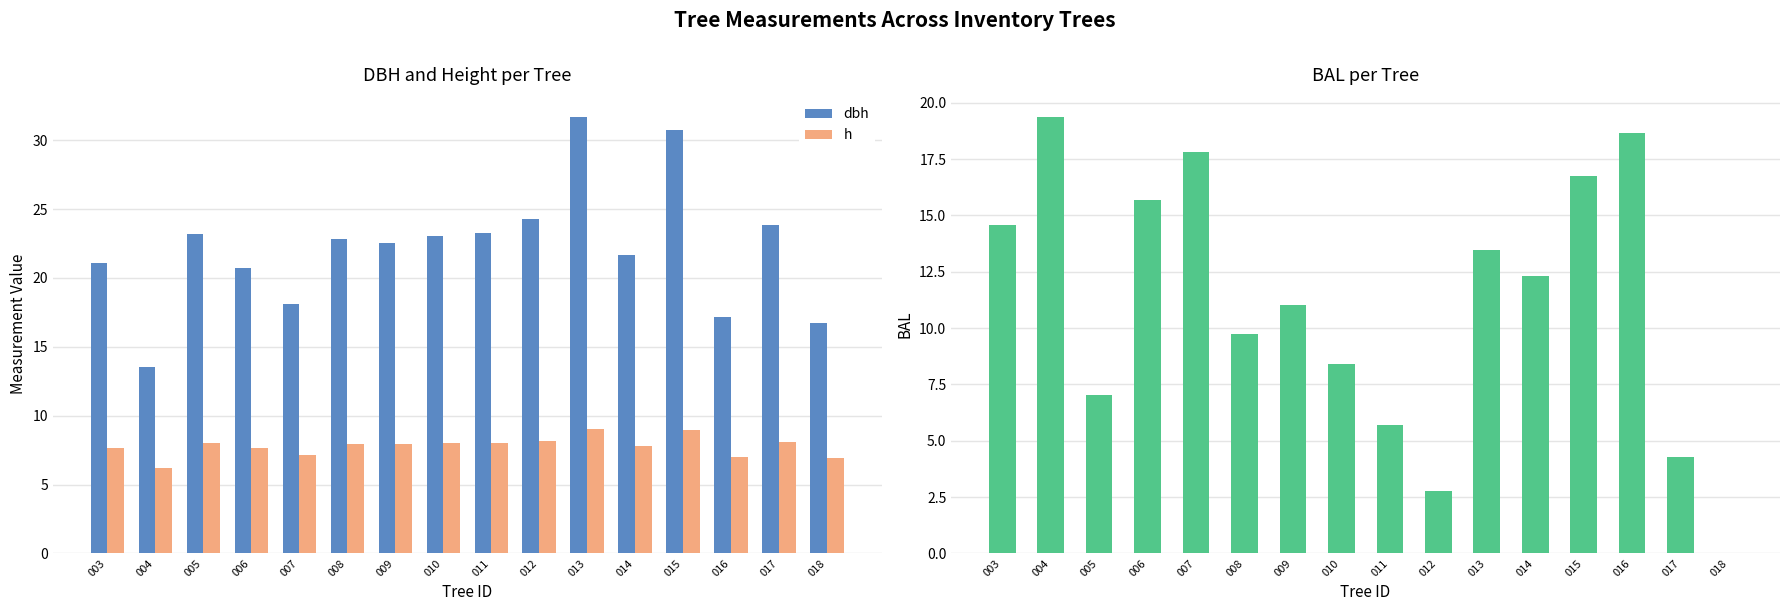

Which category has the lowest value in the h series?

004